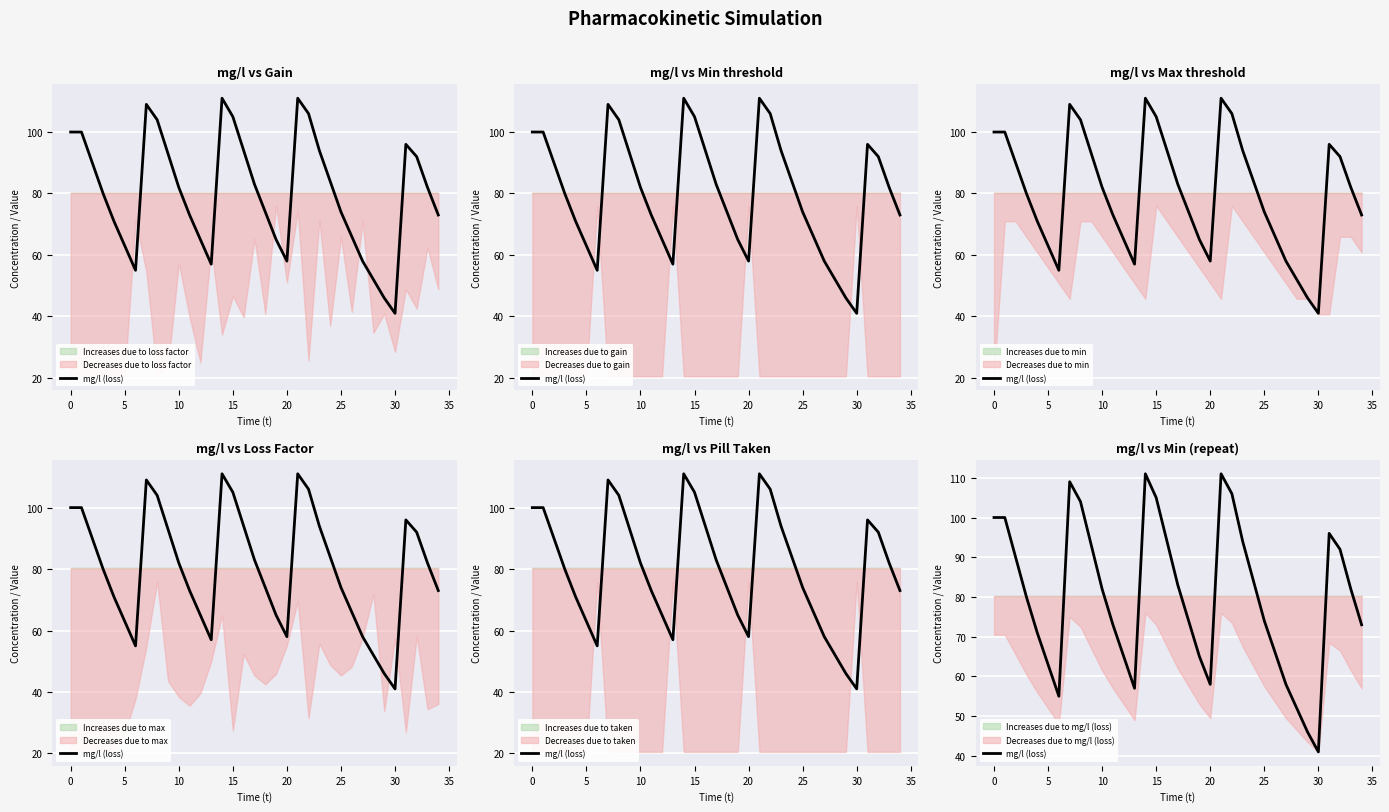

How many data points are less than 82?

17